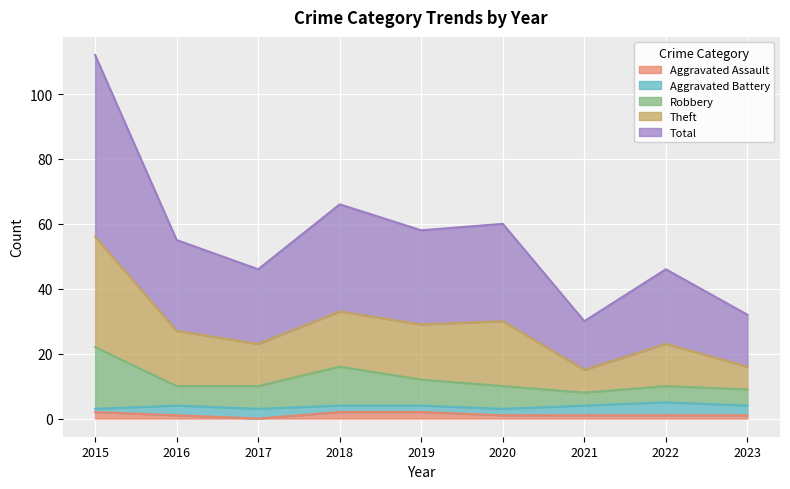

True or false: Robbery and Total cross at least once.

False